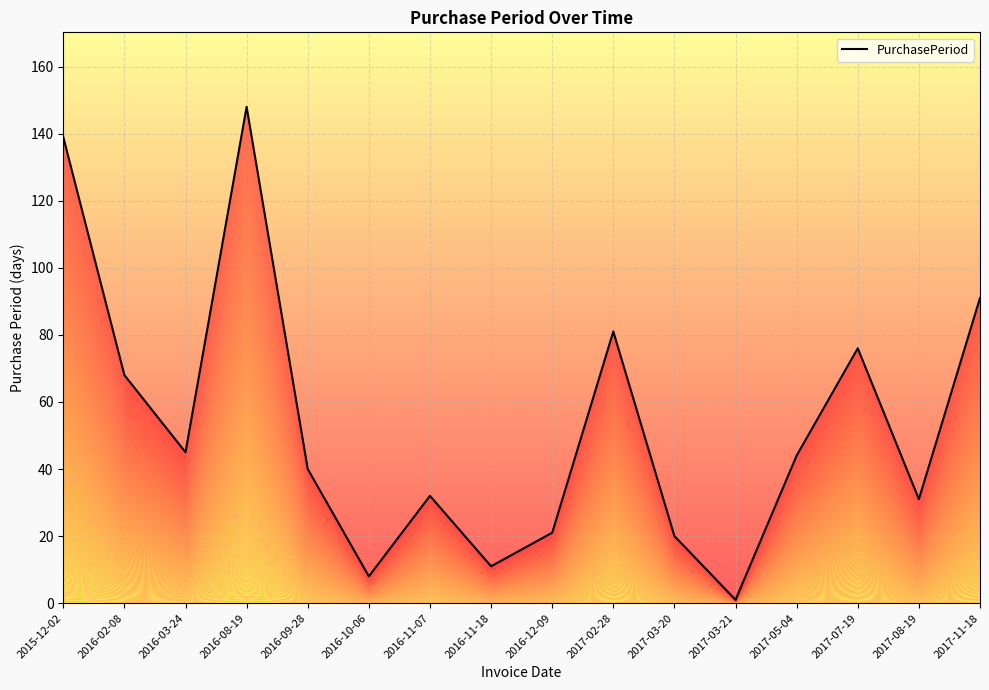

How many points are lower than both their immediate neighbors (excluding endpoints)?

5